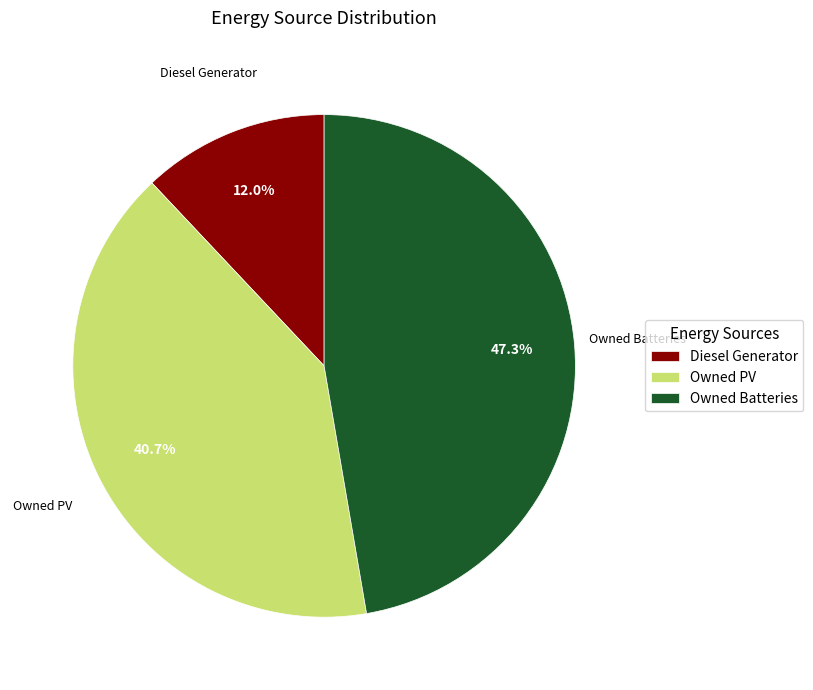

Which slice is the largest?

Owned Batteries